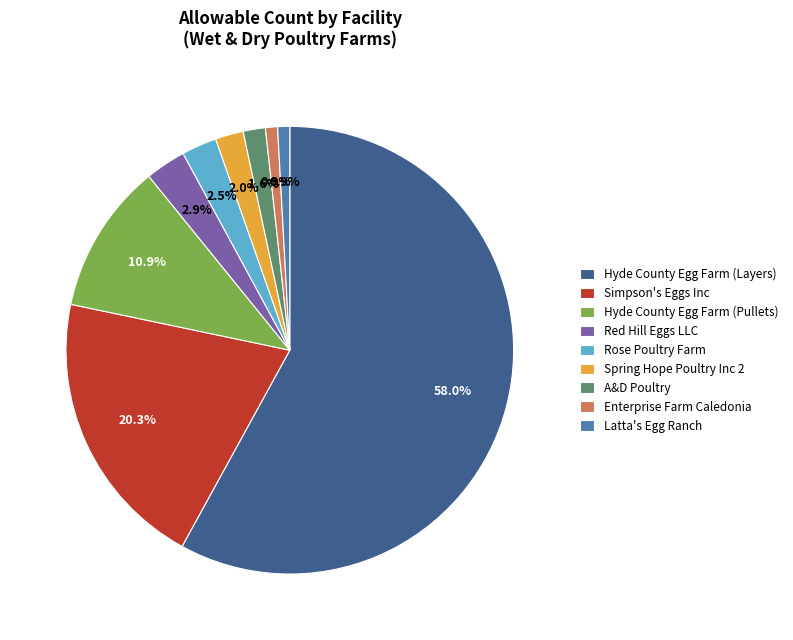

What percentage is the Latta's Egg Ranch slice, to the nearest percent?

1%